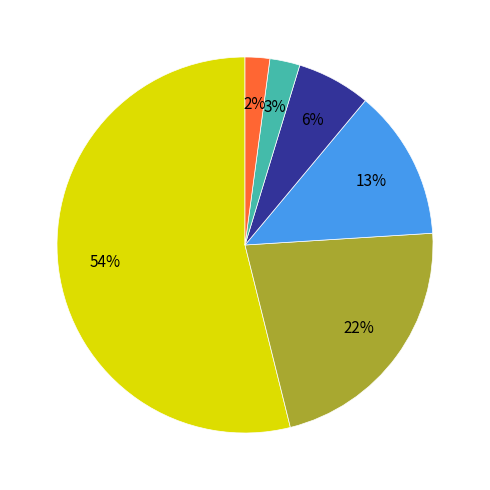

Is there a majority slice in this chart?

Yes